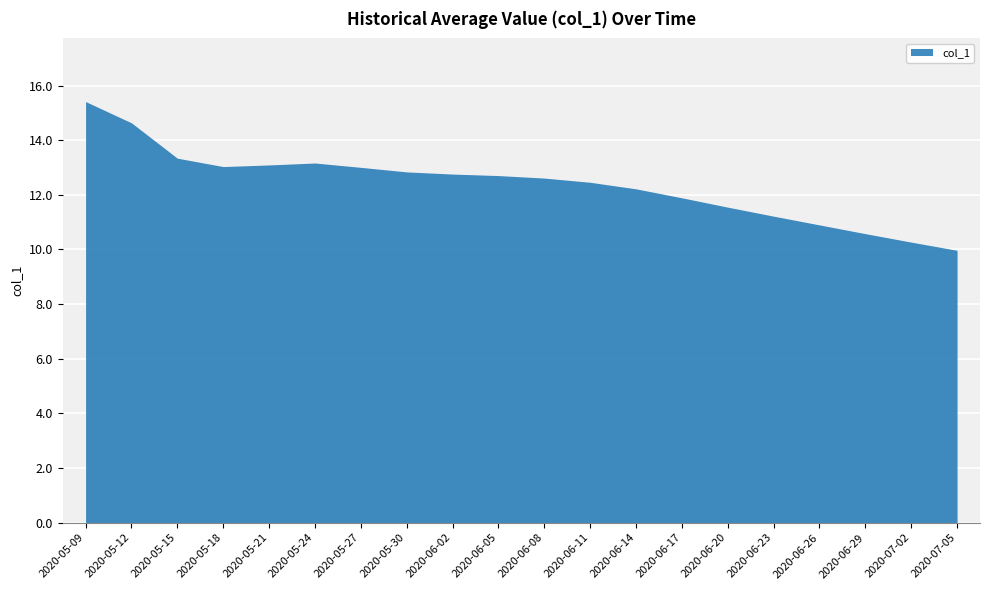

What is the smallest value displayed?

10.0